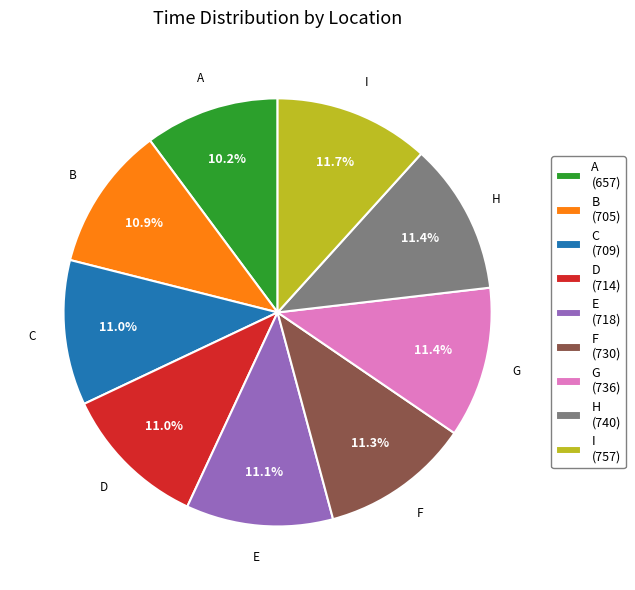

What is the smallest slice in the pie chart?

A